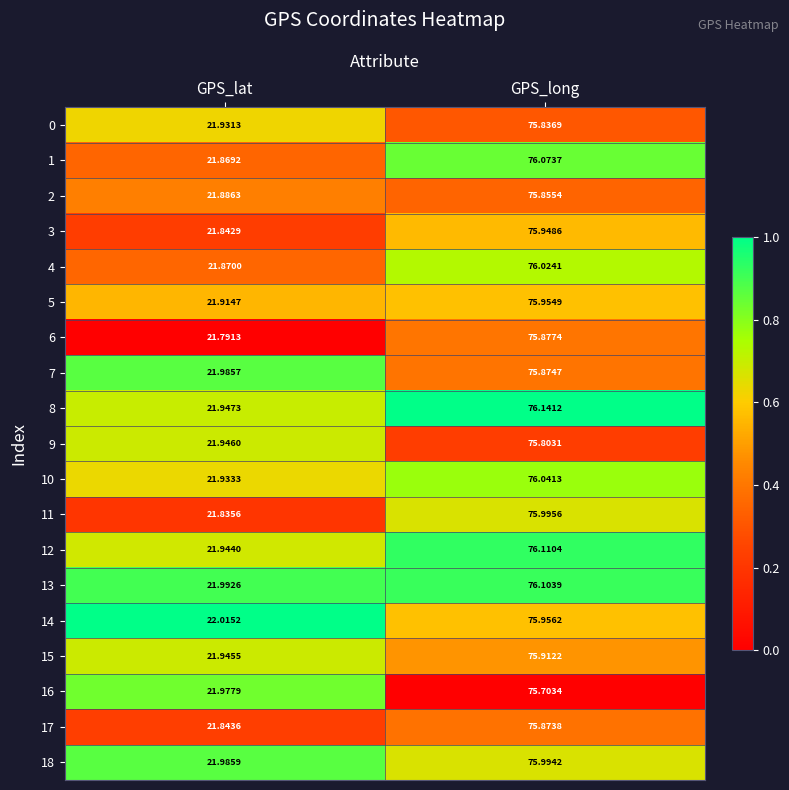

Which category has the highest value in the 18 series?

GPS_long